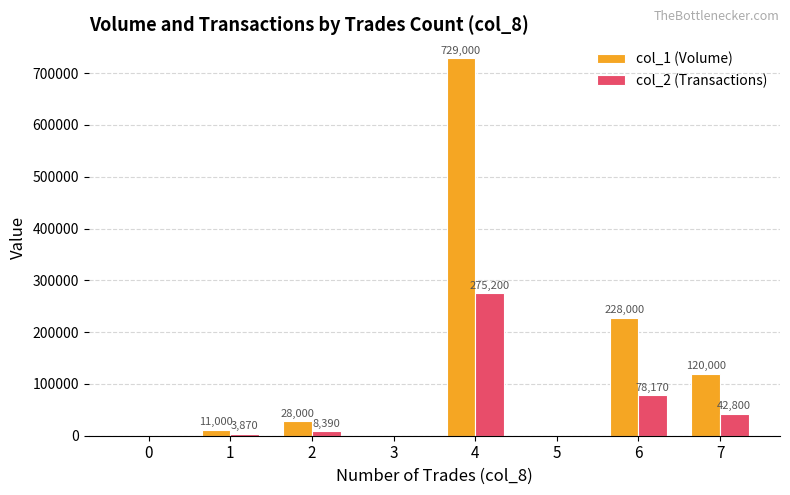

Between 4 and 7, which series saw the biggest shift?

col_1 (Volume)